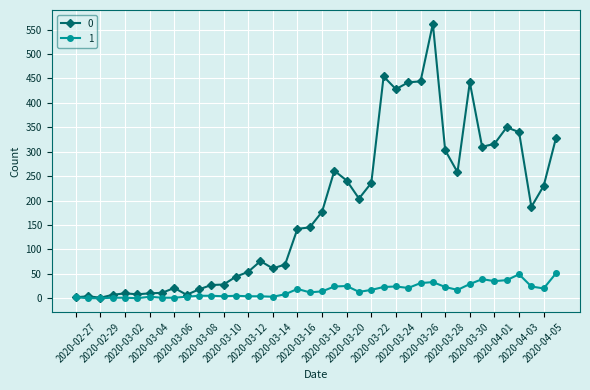

List the series in order of their peak value, highest first.

0, 1